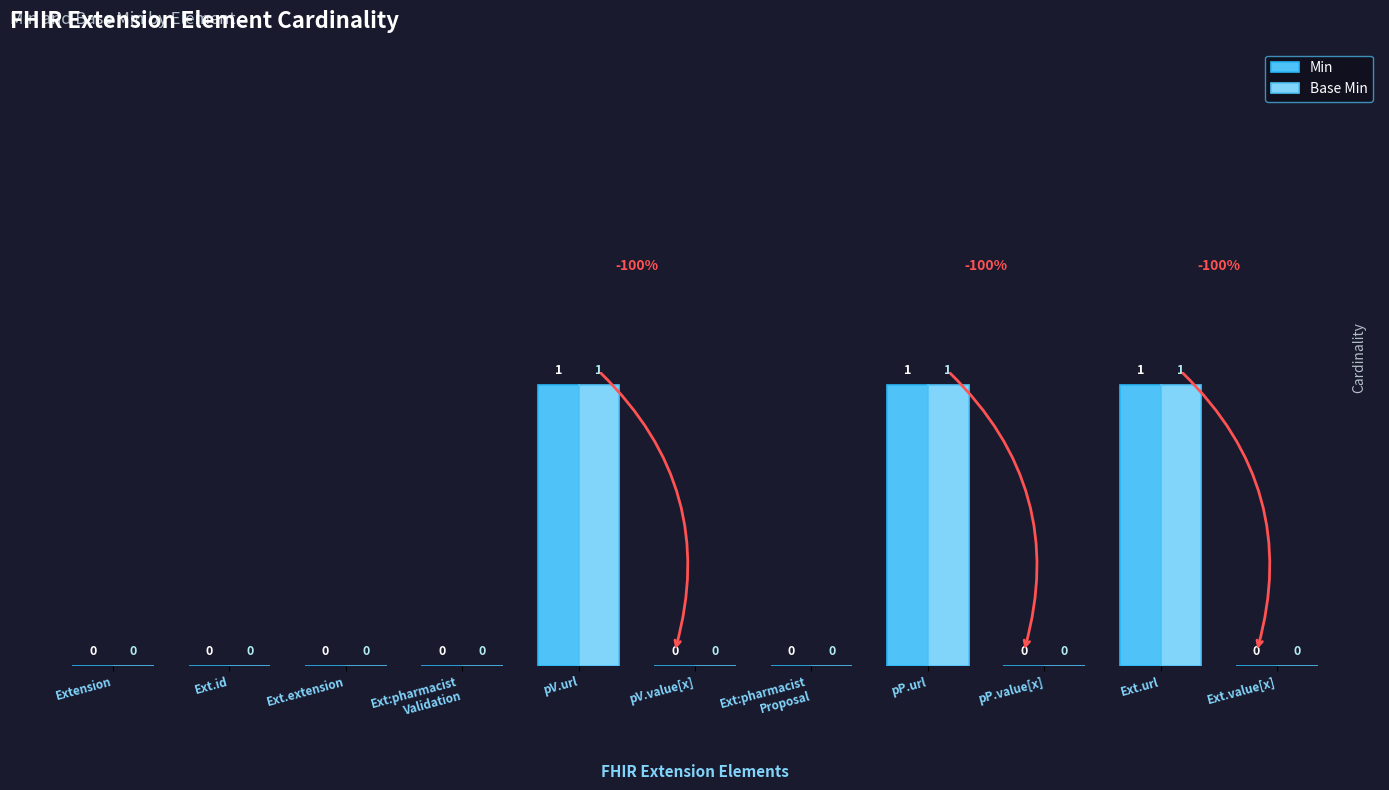

The Min series shows 0 at Ext.value[x]. True or false?

True